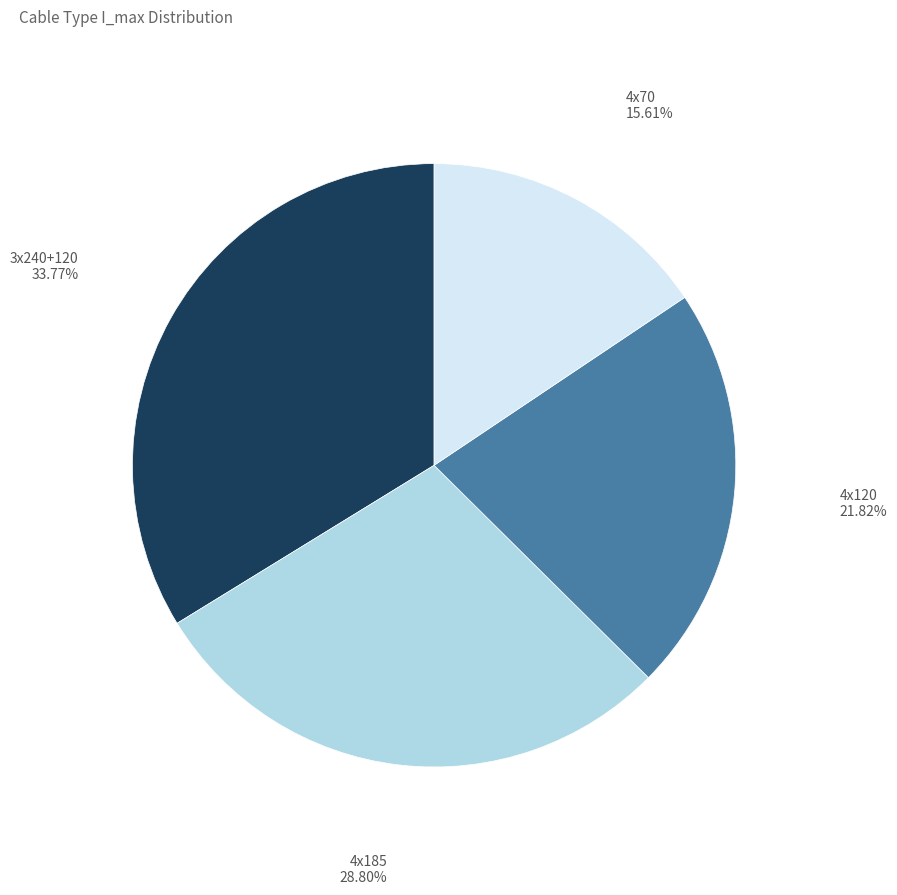

What percentage is the 4x120 slice, to the nearest percent?

22%